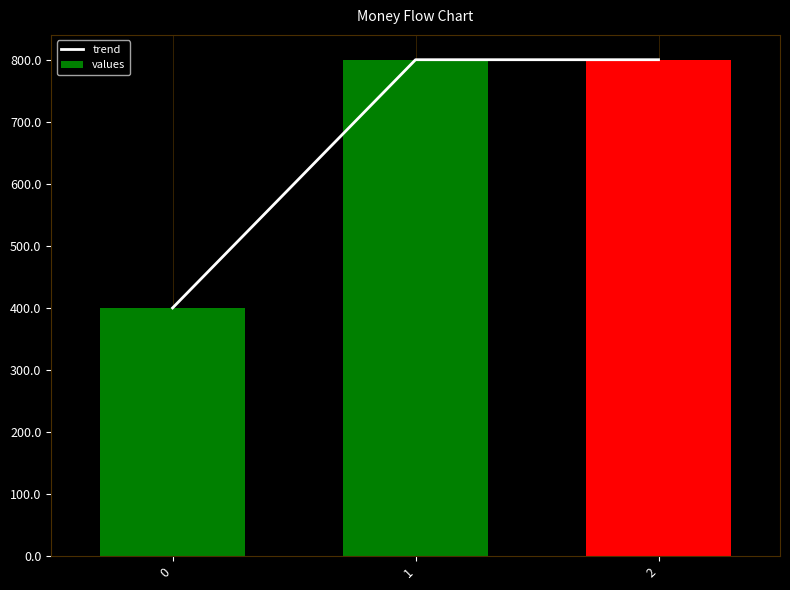

Is it true that trend equals 800 at 2?

True